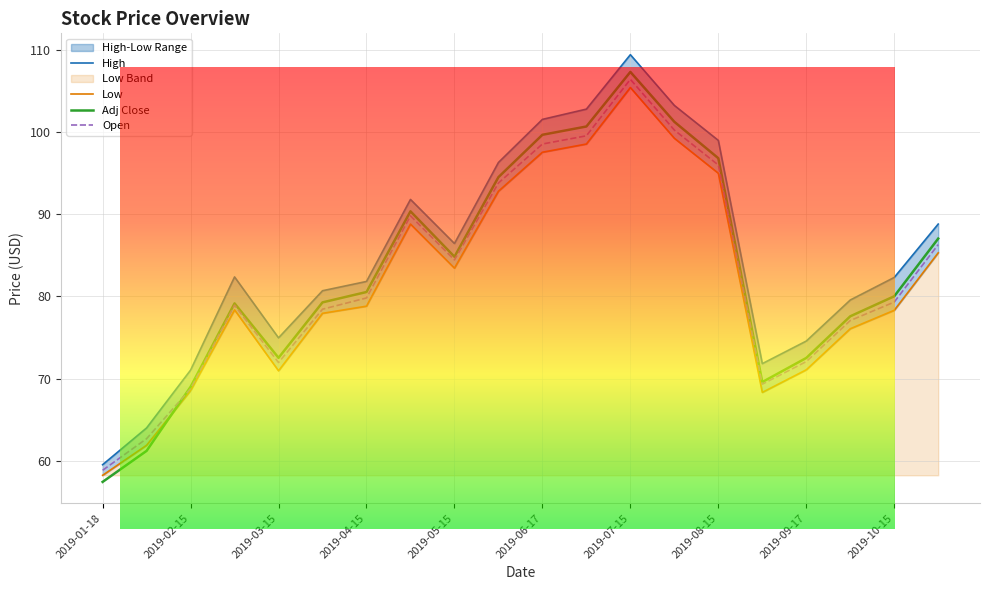

The Adj Close series shows 184.0 at 2019-07-15. True or false?

False